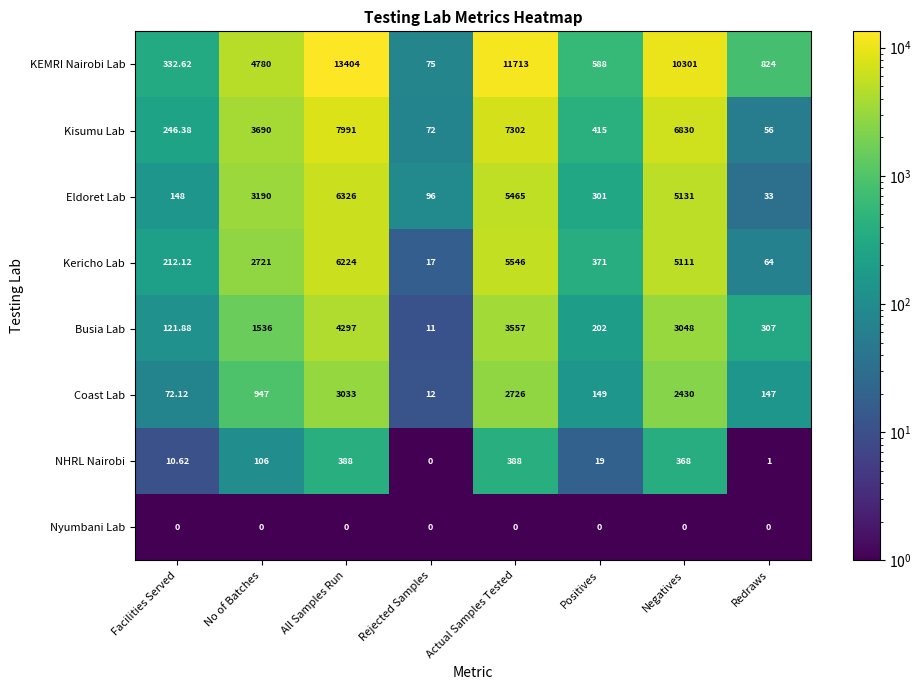

Where is Kericho Lab nearest to the value 3120?

No of Batches